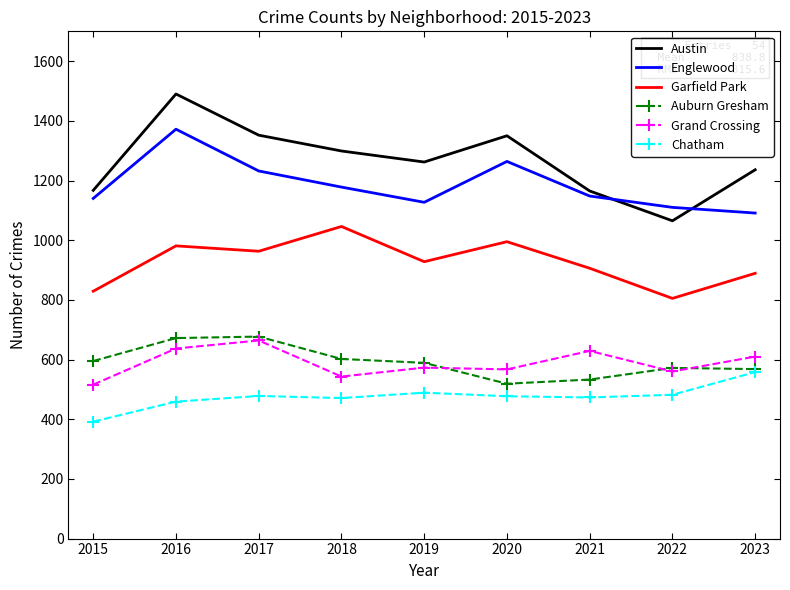

Which series has the largest total across all categories?

Austin